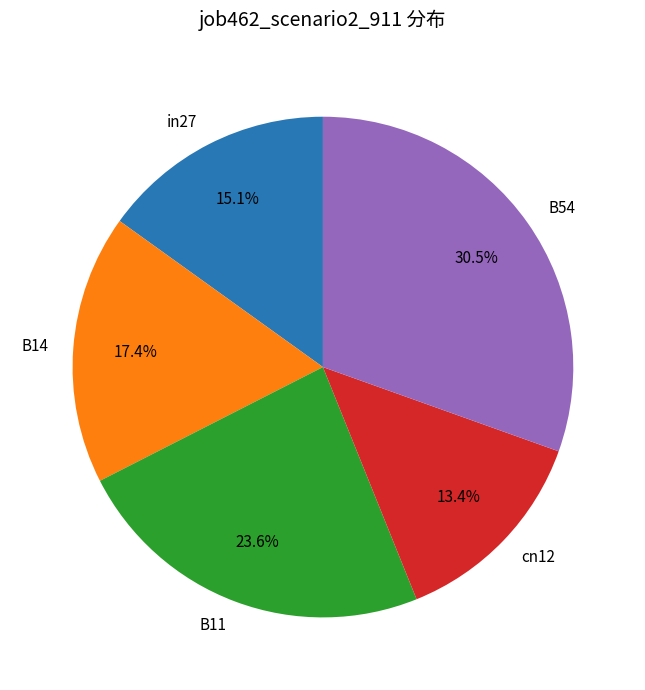

How many slices are in this pie chart?

5